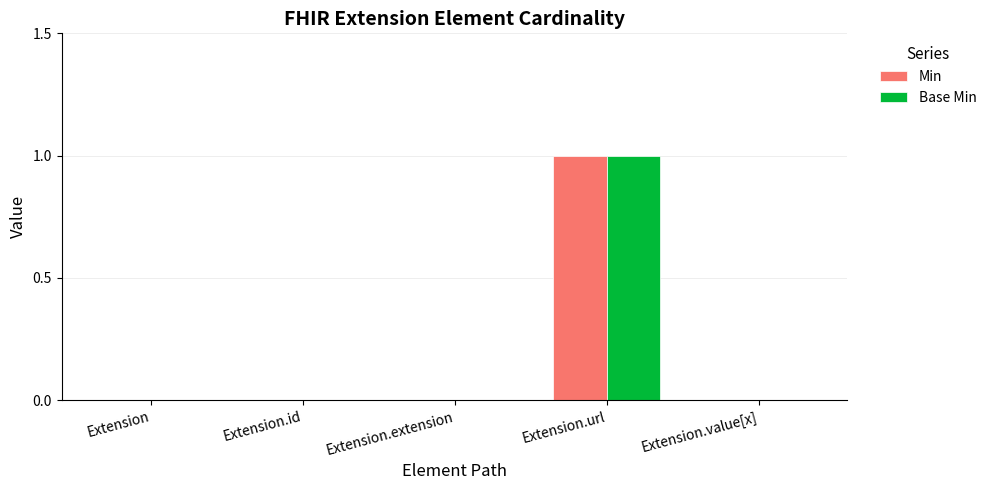

At which label does Base Min reach its peak?

Extension.url